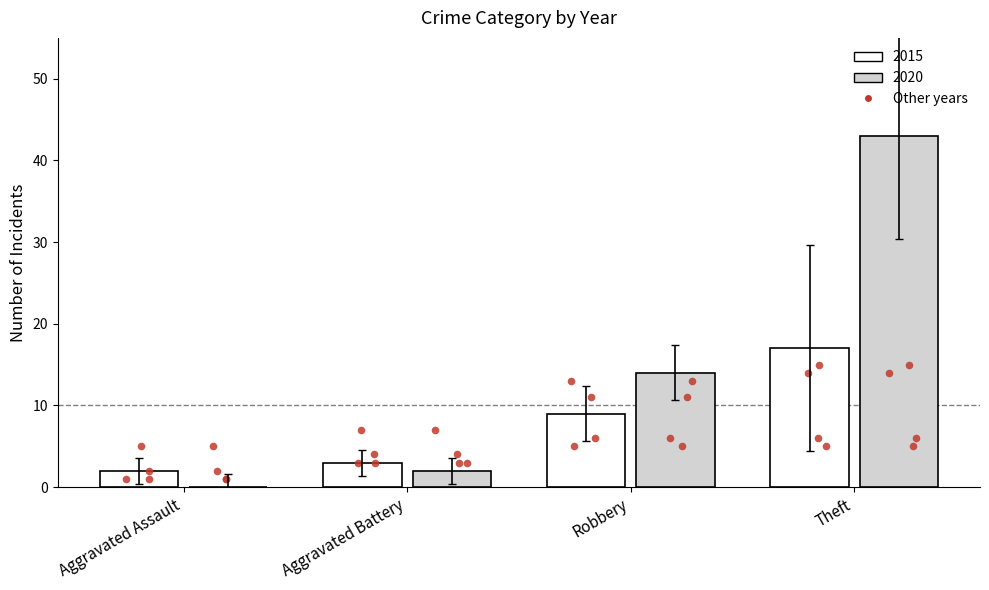

Which series reaches the maximum Y coordinate?

2020